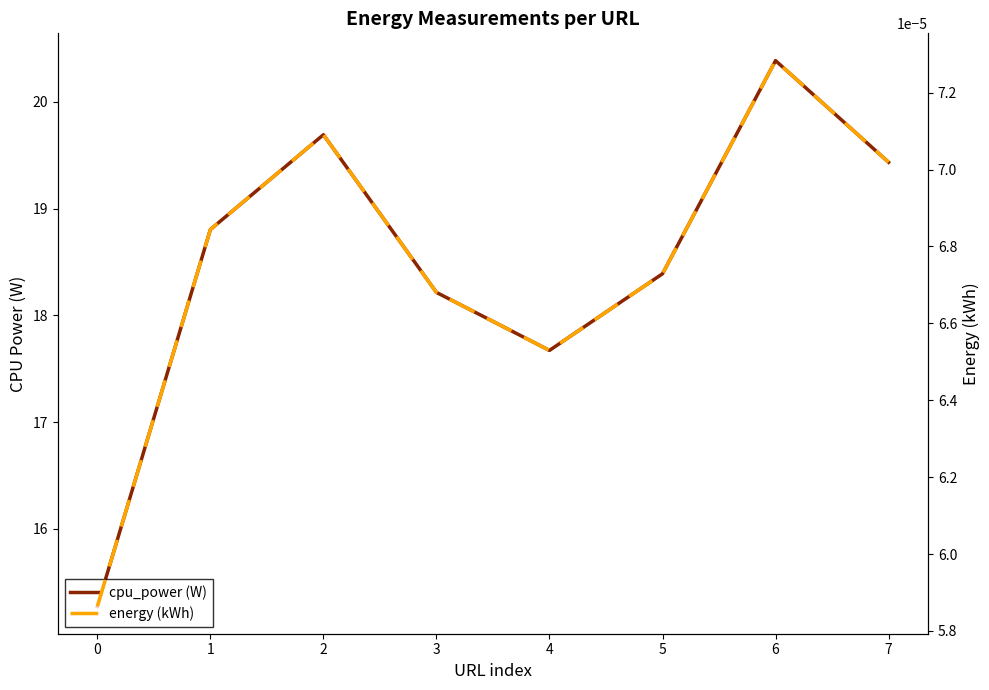

Does the chart display data point markers on the line(s)?

No